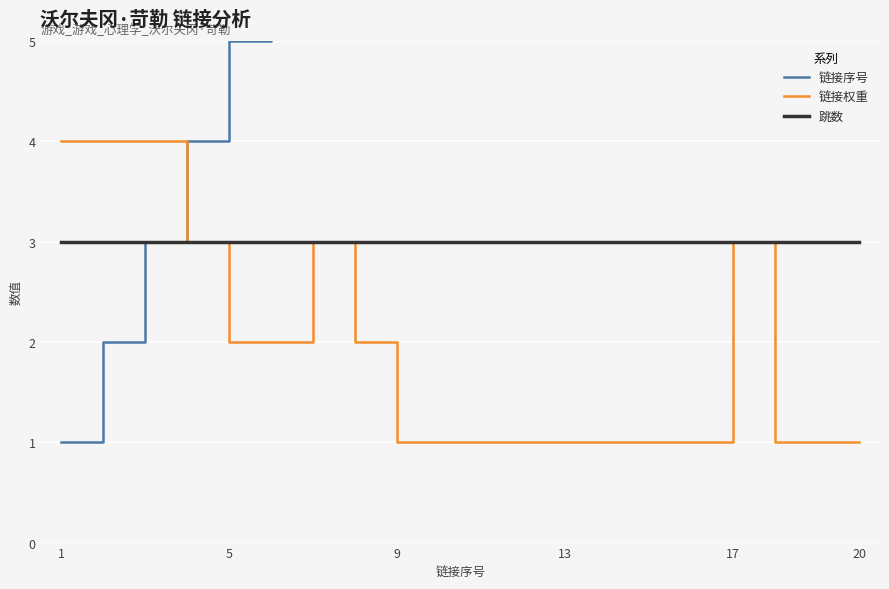

True or false: 跳数 has a value of 5 at 7.

False